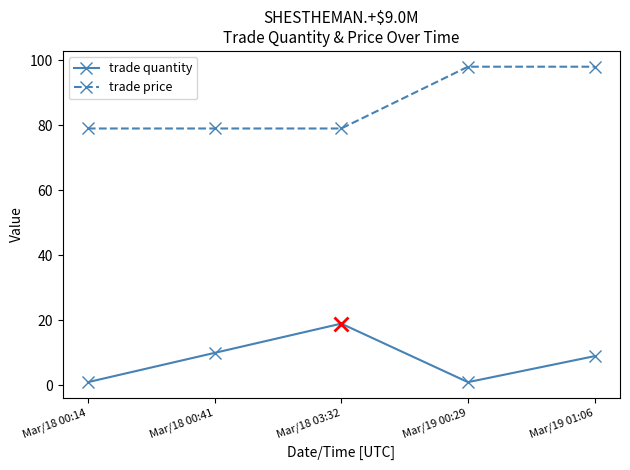

True or false: trade quantity and trade price intersect in this chart.

False